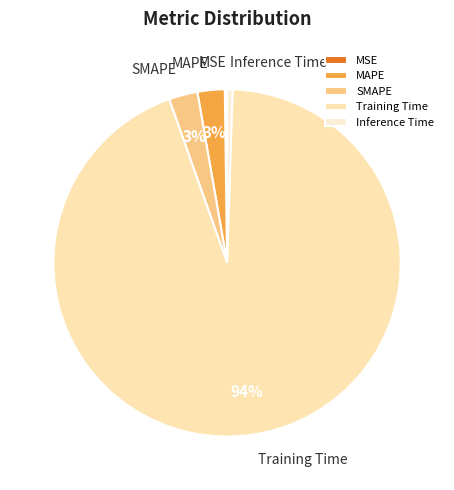

The SMAPE slice represents 3% of the pie. True or false?

True